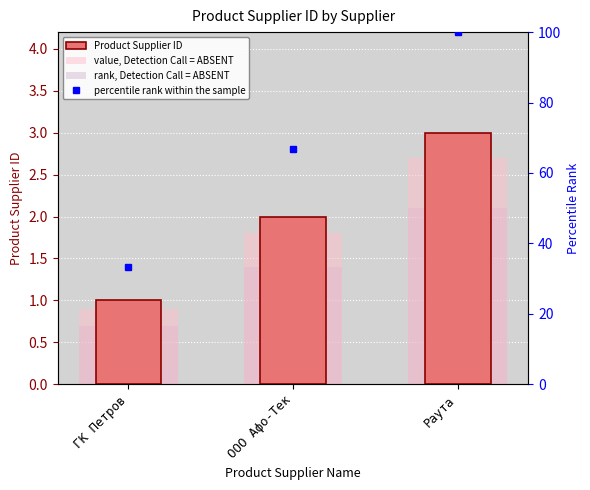

How many data points in Product Supplier ID are above 2?

1